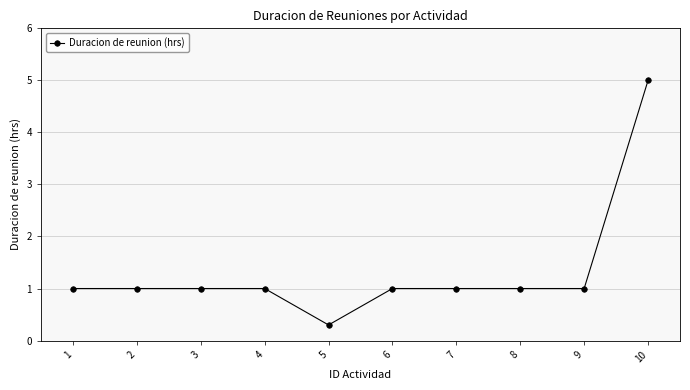

True or false: the data shows 0.2 at 9.

False